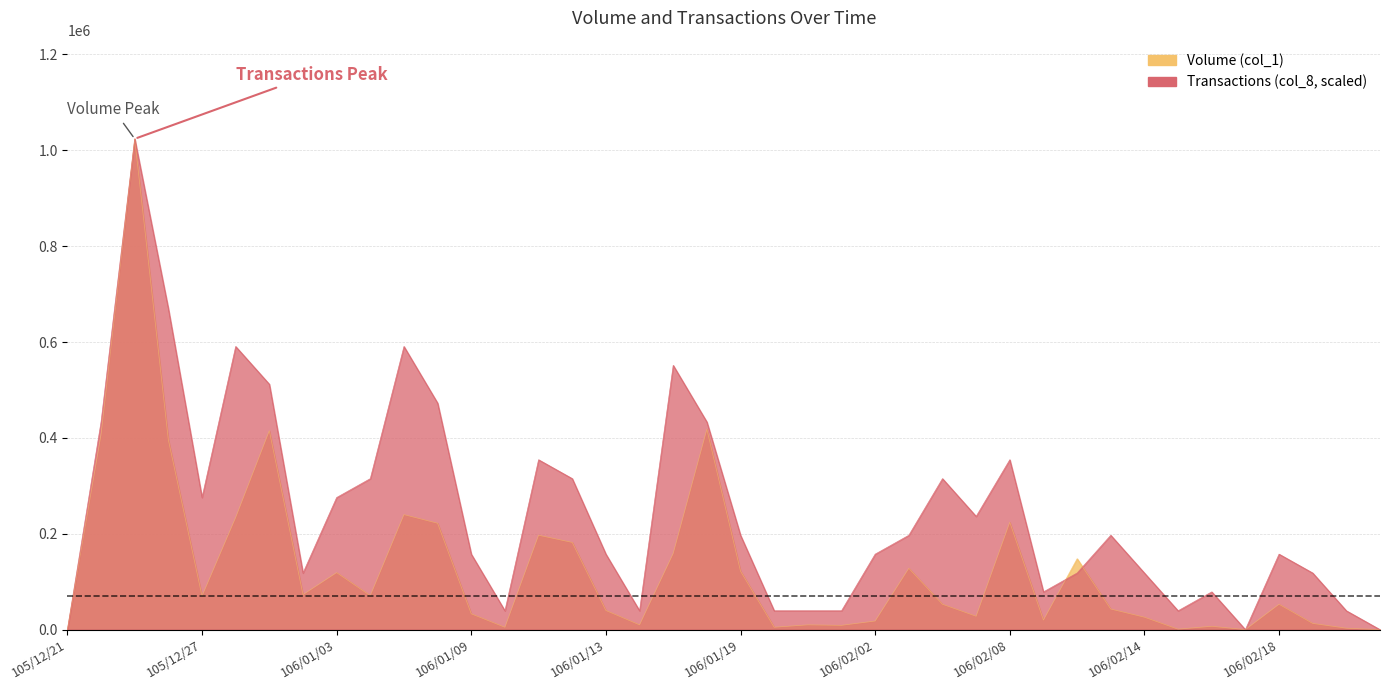

At which label is Volume (col_1) closest to 512000?

106/01/18